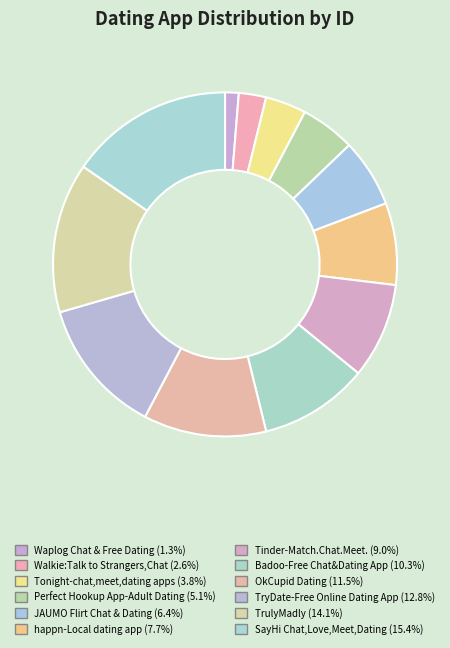

To the nearest percent, what is the combined percentage of Walkie:Talk to Strangers,Chat and Badoo-Free Chat&Dating App?

13%